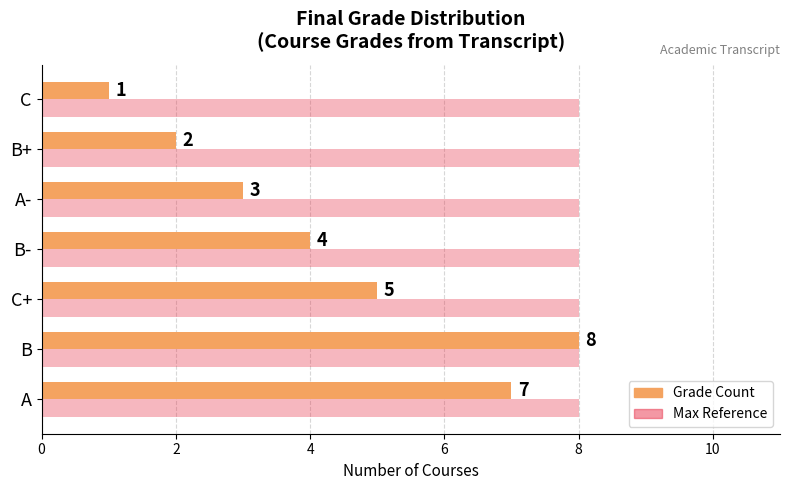

What is the difference between the highest and lowest values at C?

7